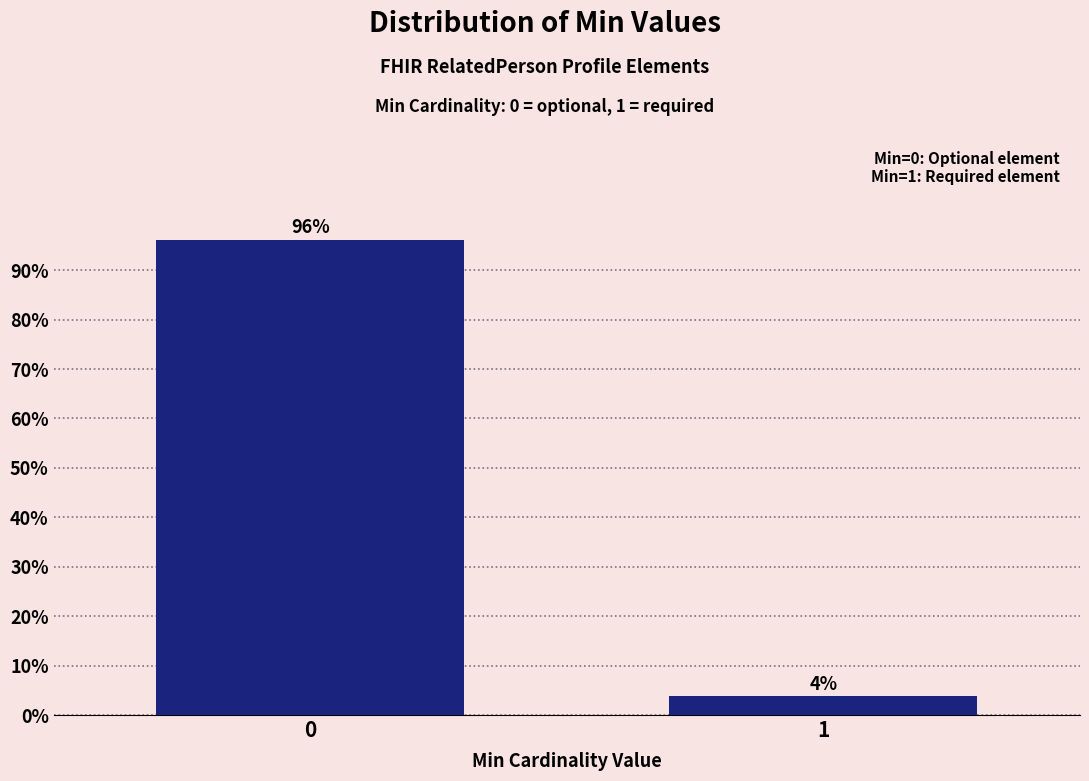

What is the value of the 1st bar from the left?

96.2